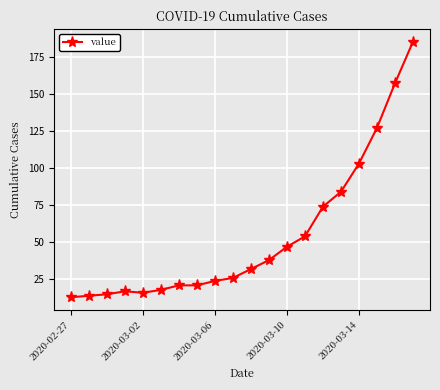

What is the minimum value shown in the chart?

13